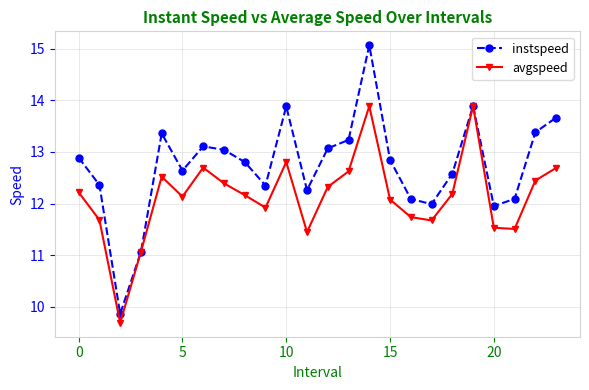

List the series in order of their peak value, lowest first.

avgspeed, instspeed